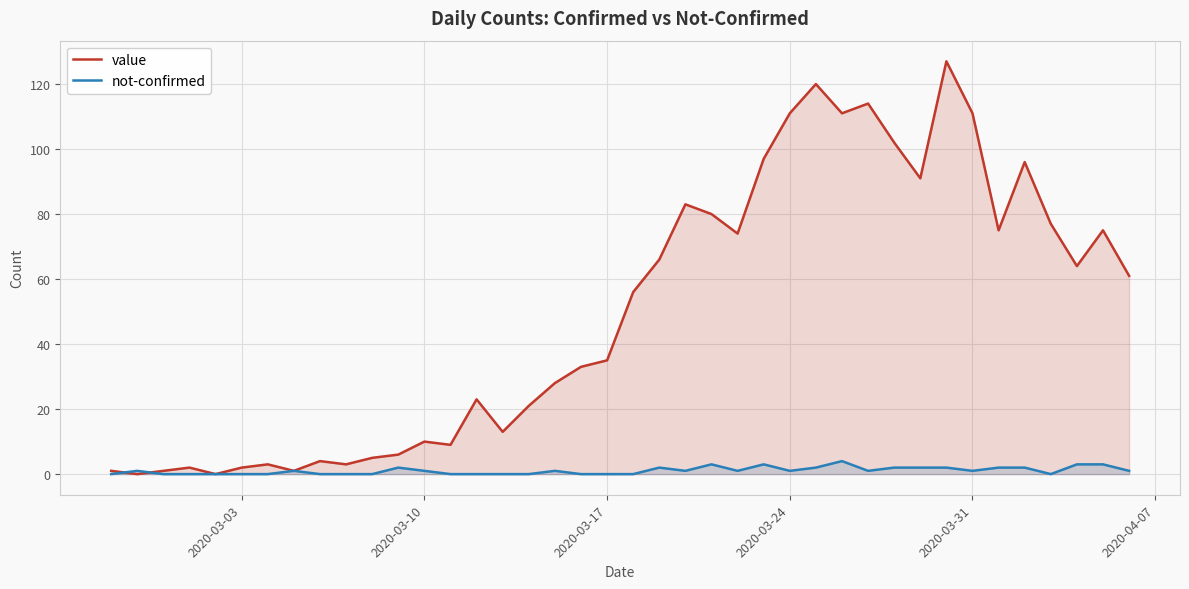

After their last crossing, which series has the higher values: not-confirmed or value?

value